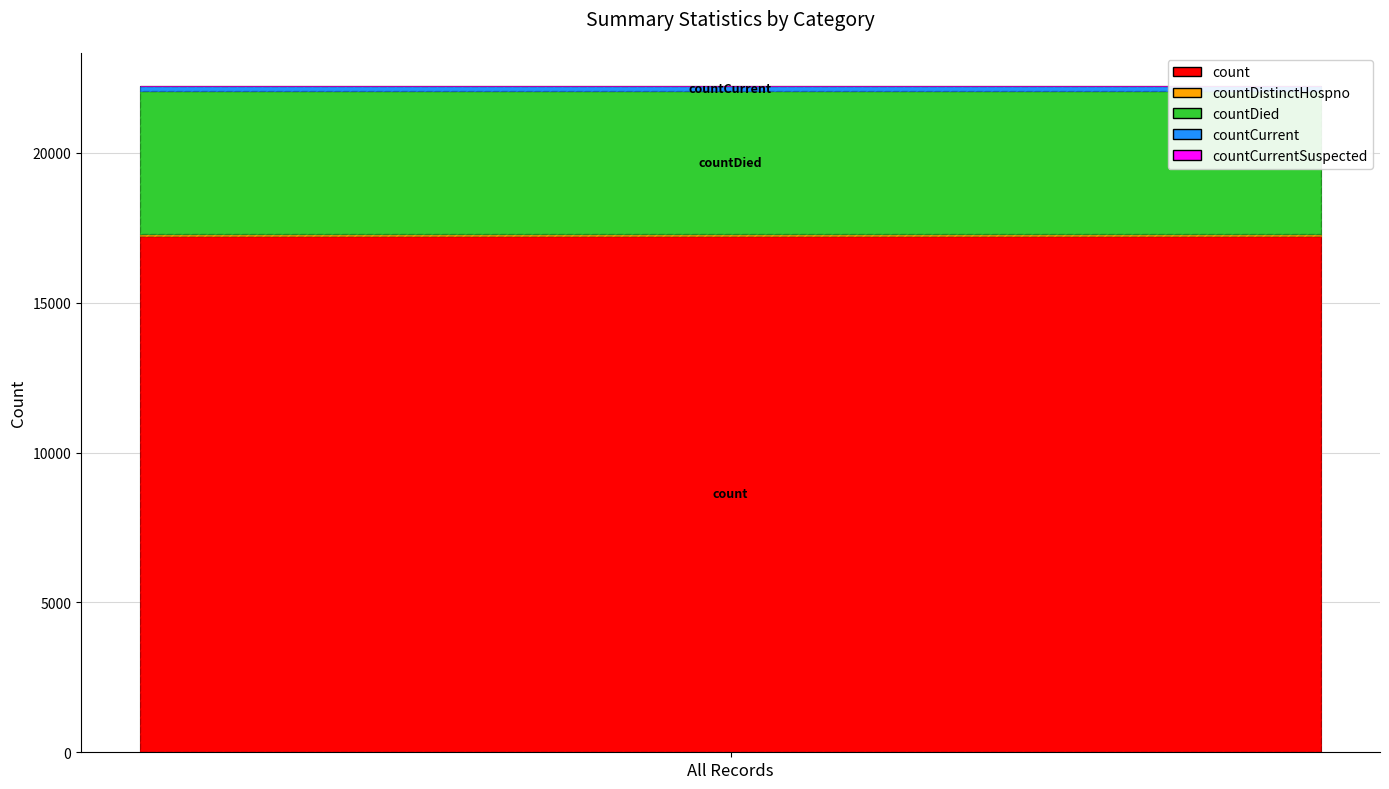

True or false: the data shows 17245 at count.

True